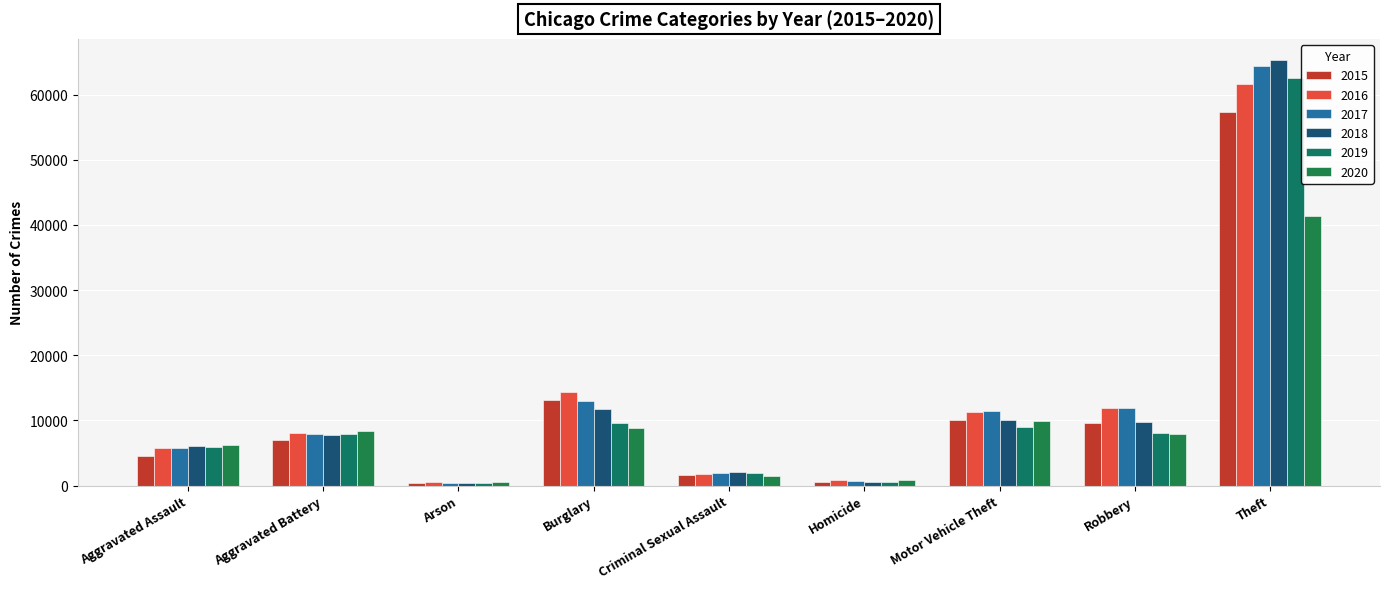

What is the difference between the 2018 values at Criminal Sexual Assault and Aggravated Battery?

5721